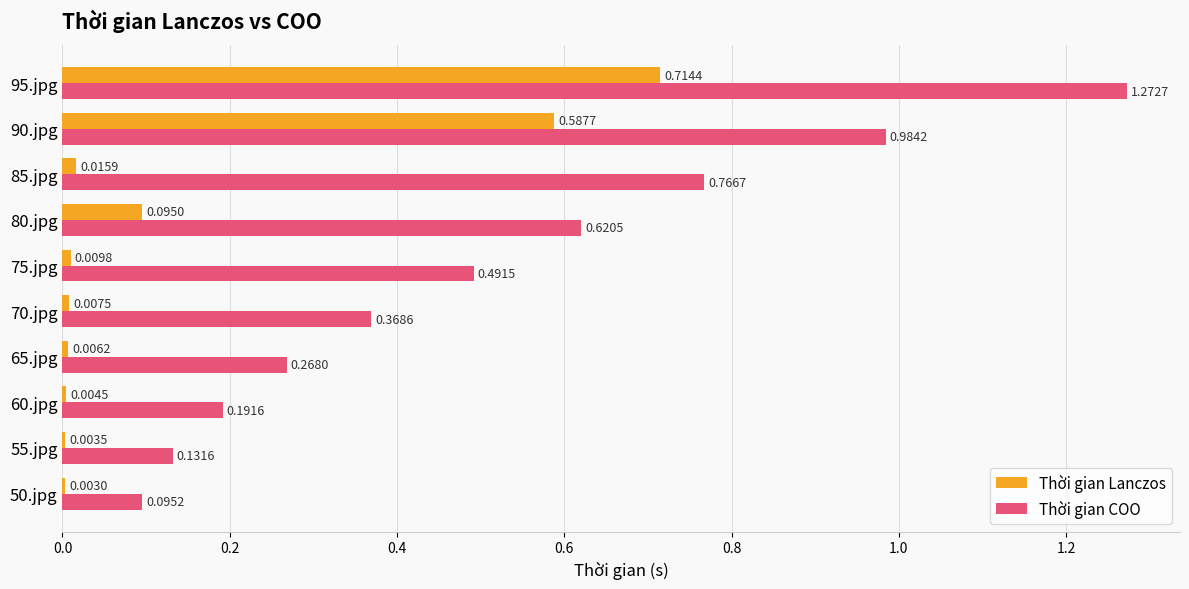

What is the sum of the Thời gian COO values at 95.jpg and 90.jpg?

2.3